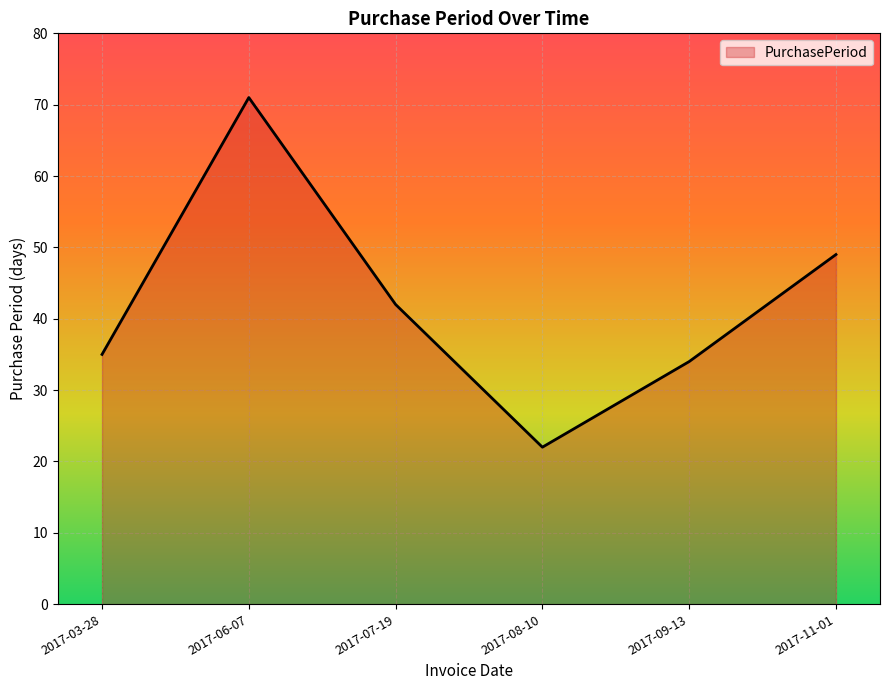

What is the difference between the values at 2017-07-19 and 2017-03-28?

7